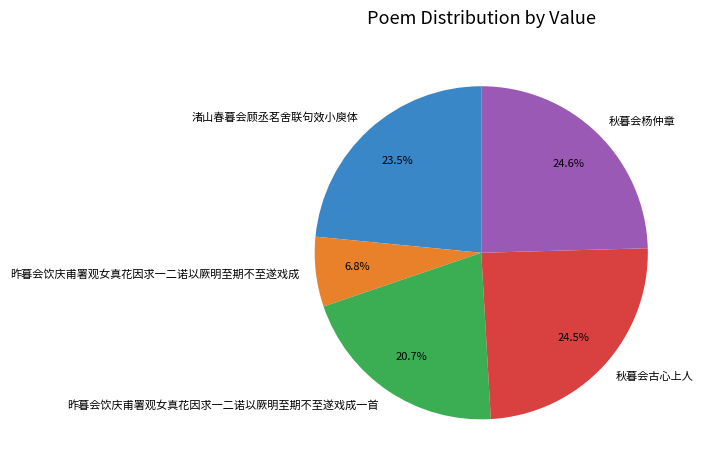

Do 秋暮会古心上人 and 秋暮会杨仲章 together represent more than half of the pie?

No